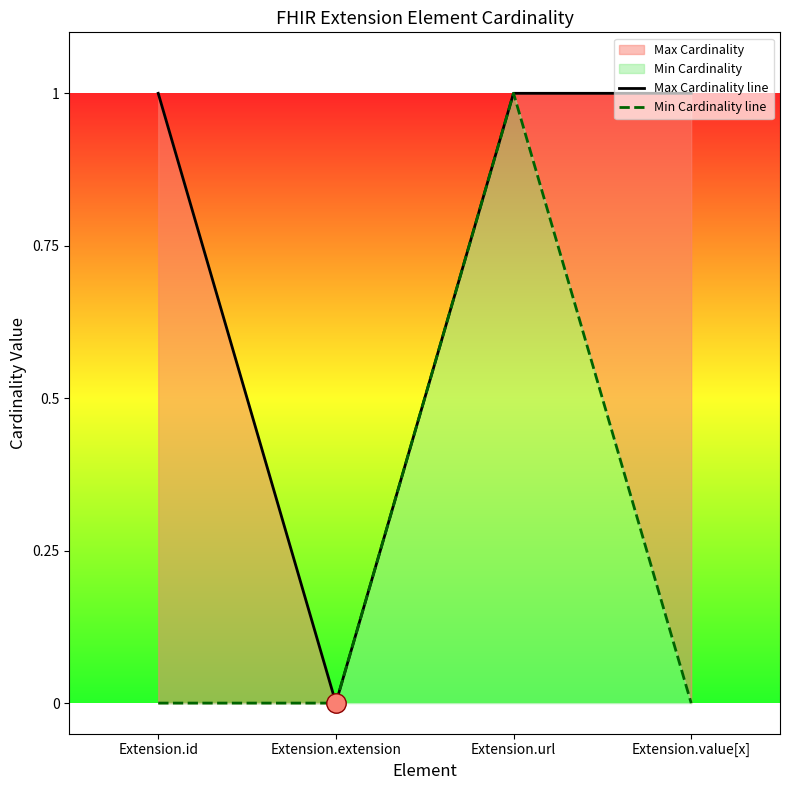

Reading left to right, transcribe all the data shown in this chart.

Max Cardinality line: Extension.id=1	Extension.extension=0	Extension.url=1	Extension.value[x]=1
Min Cardinality line: Extension.id=0	Extension.extension=0	Extension.url=1	Extension.value[x]=0